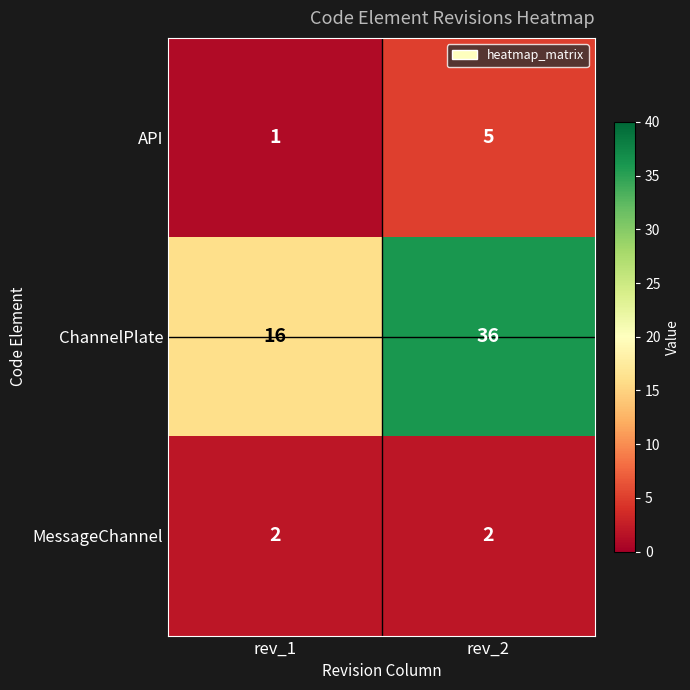

Reading left to right, extract all data points from this chart.

API: 1	5
ChannelPlate: 16	36
MessageChannel: 2	2